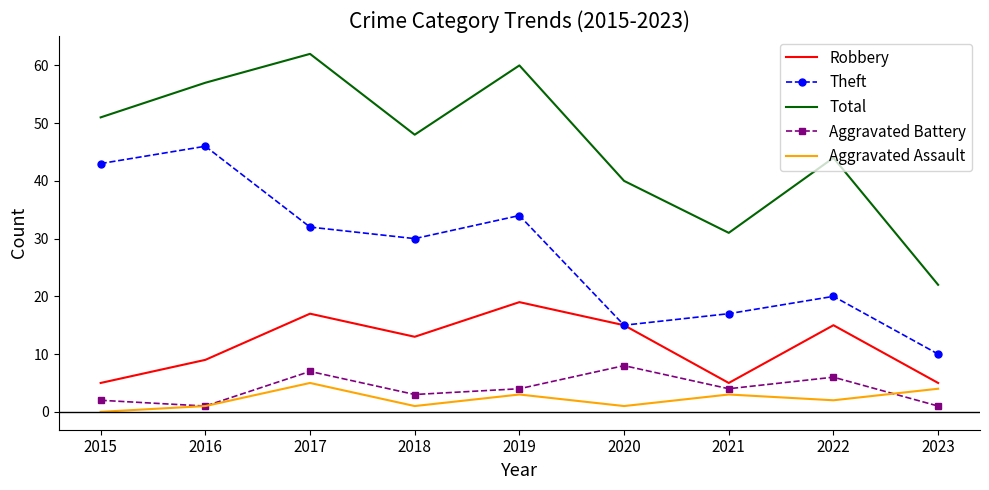

Reading left to right, transcribe all the data shown in this chart.

Robbery: 5	9	17	13	19	15	5	15	5
Theft: 43	46	32	30	34	15	17	20	10
Total: 51	57	62	48	60	40	31	44	22
Aggravated Battery: 2	1	7	3	4	8	4	6	1
Aggravated Assault: 0	1	5	1	3	1	3	2	4